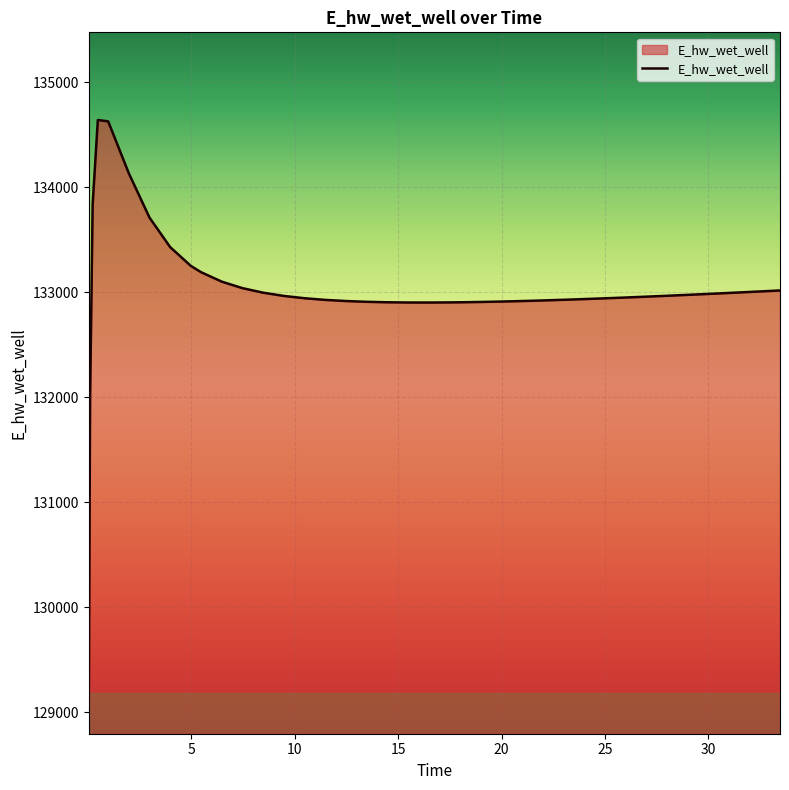

What is the minimum value shown in the chart?

129074.4